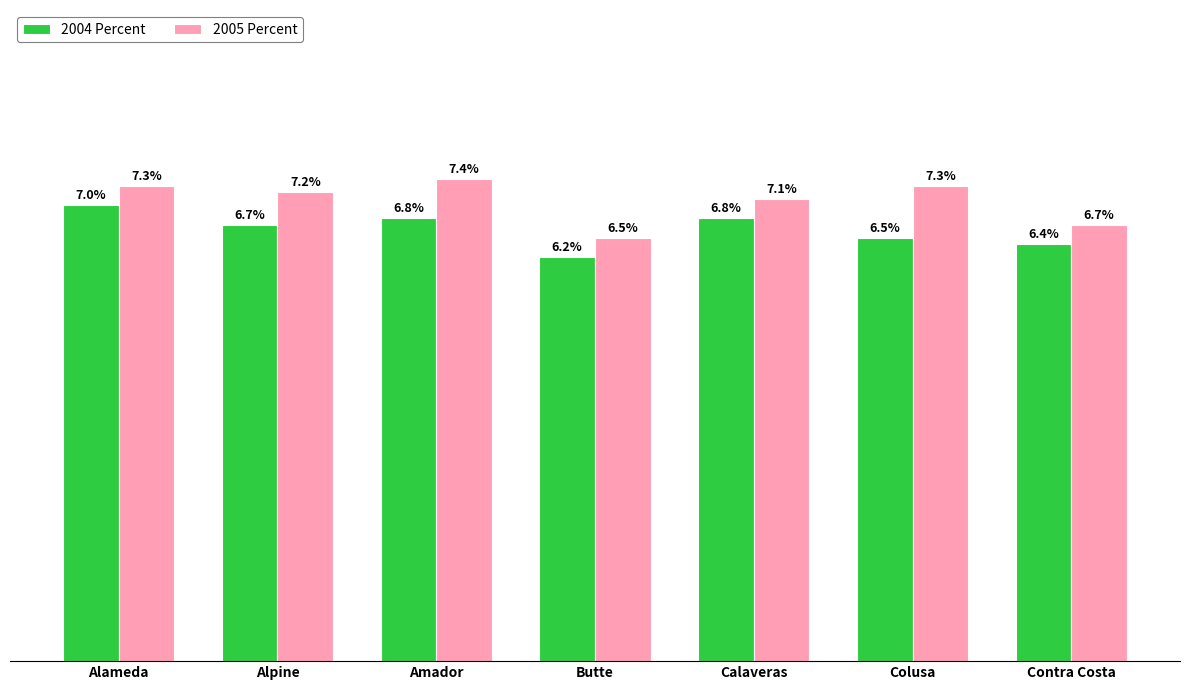

List the series in order of their overall mean, lowest first.

2004 Percent, 2005 Percent